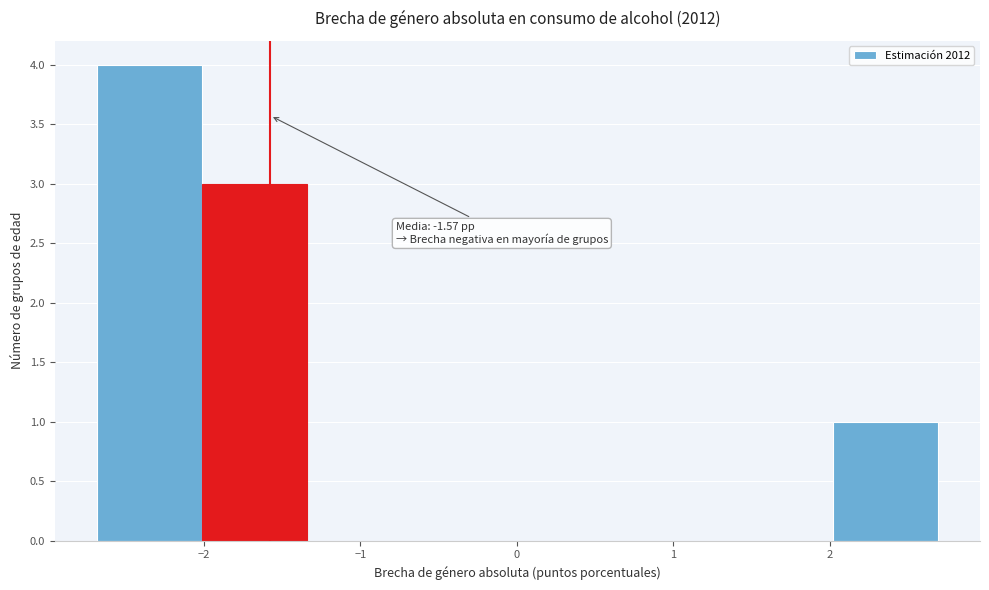

Over which range of the x-axis is the bar tallest?

-2.7 to -2.0